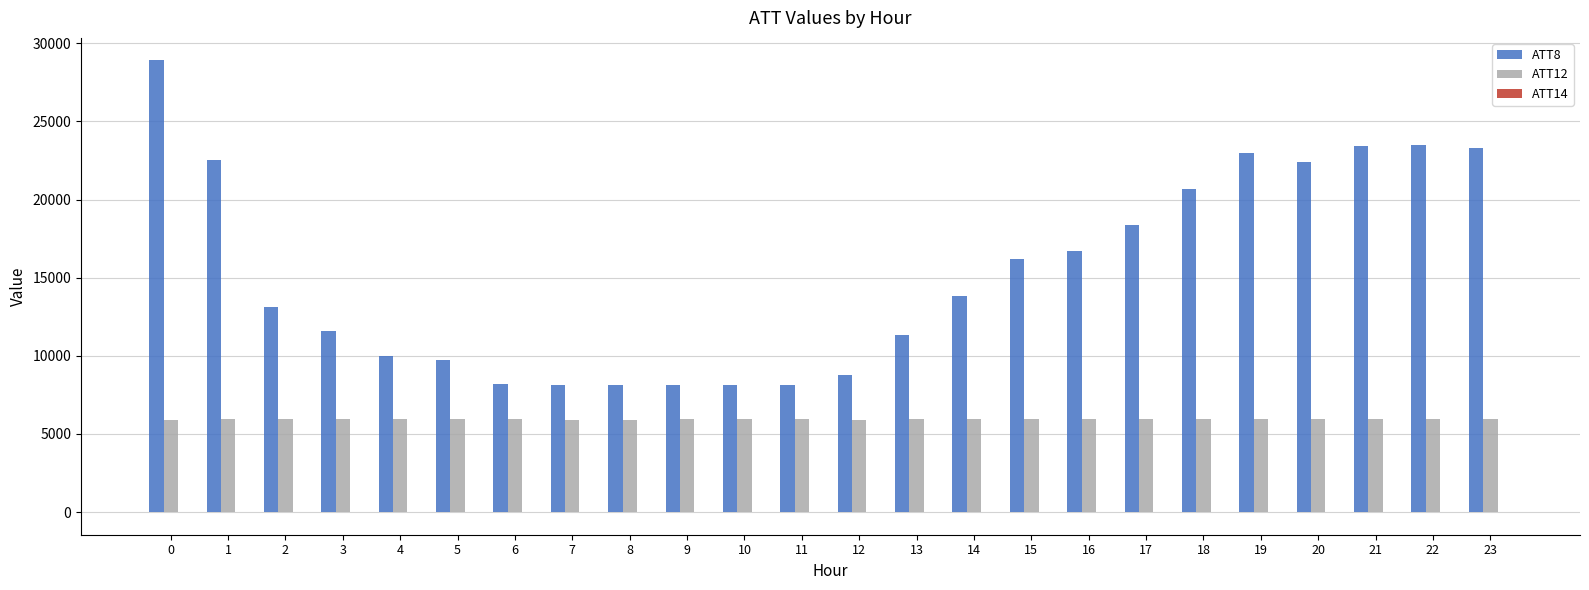

The value of ATT12 at 23 is 8406.0. True or false?

False